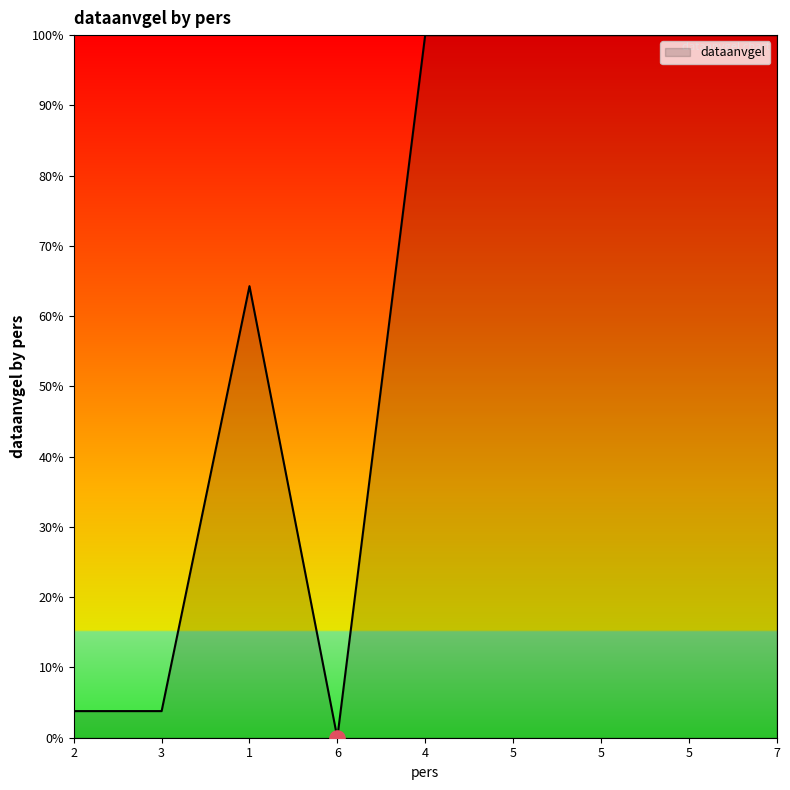

How many lines are shown in the chart?

1